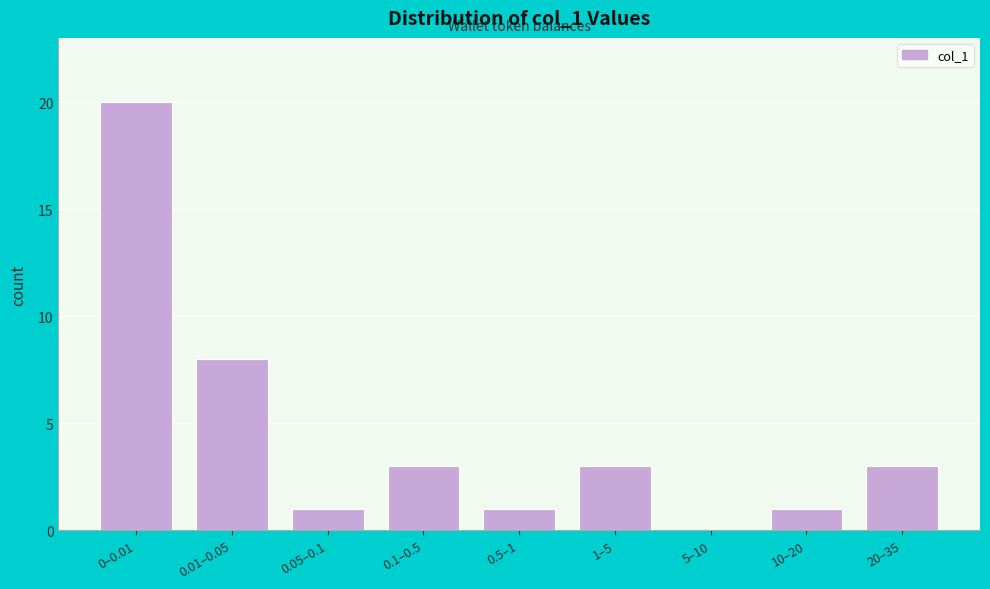

Reading left to right, extract all data points from this chart.

0–0.01=20	0.01–0.05=8	0.05–0.1=1	0.1–0.5=3	0.5–1=1	1–5=3	5–10=0	10–20=1	20–35=3